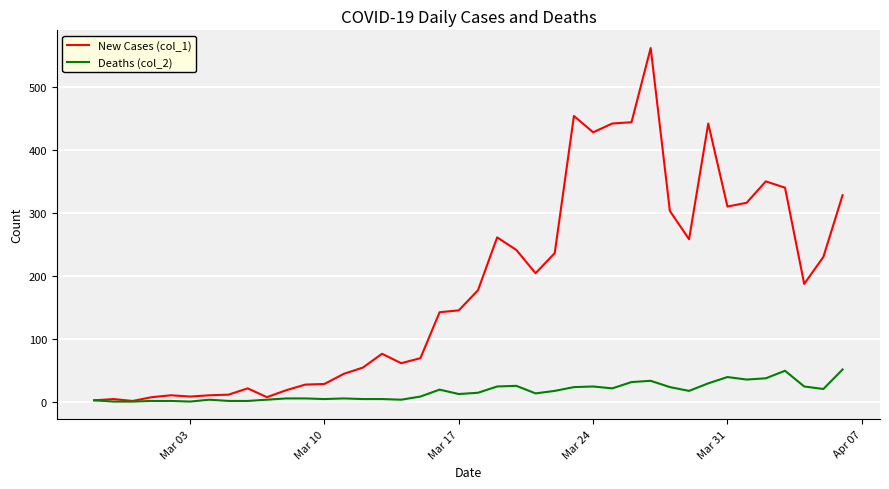

Rank the series by their average value, from highest to lowest.

New Cases (col_1), Deaths (col_2)